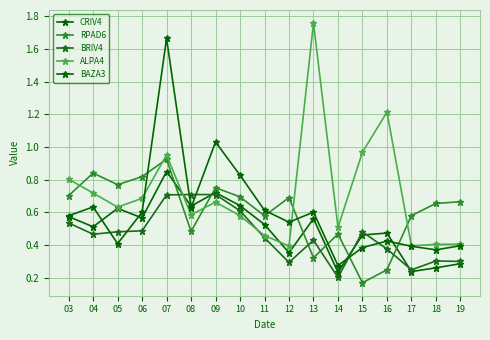

Which label corresponds to the smallest value in the chart?

15